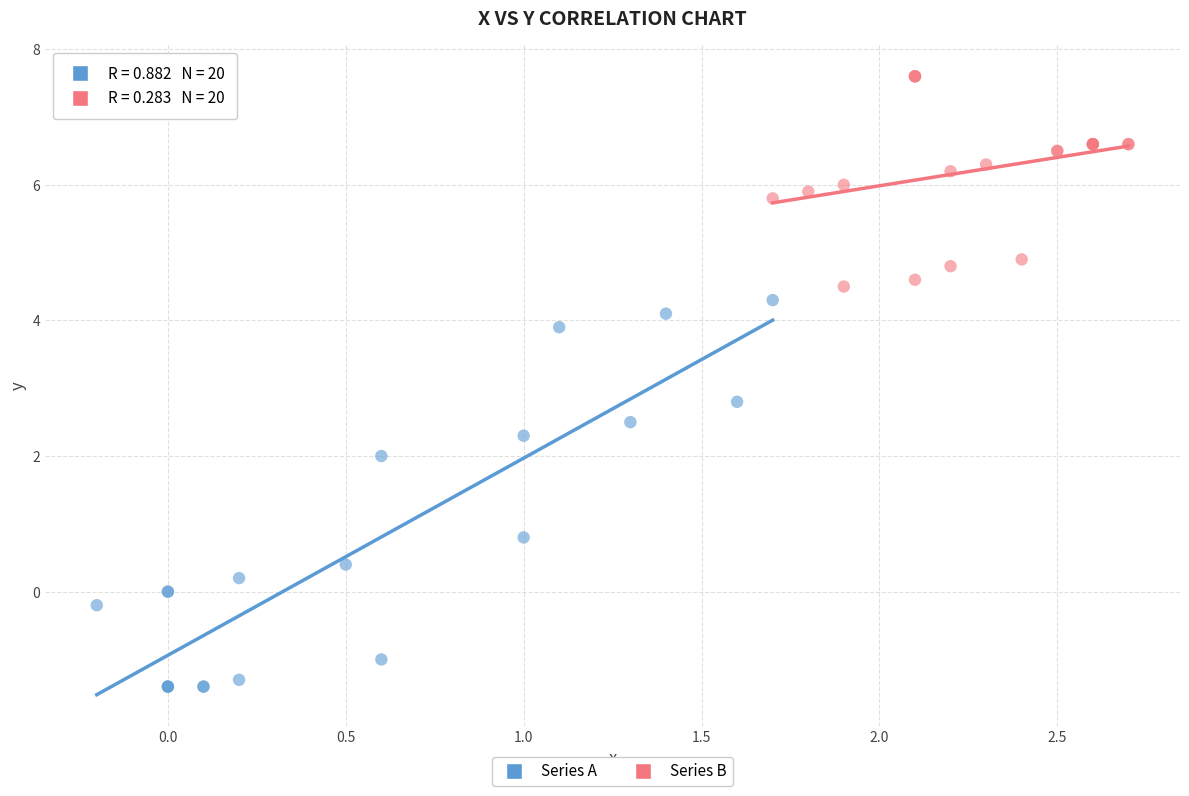

Which series has the widest spread of Y values?

Series A